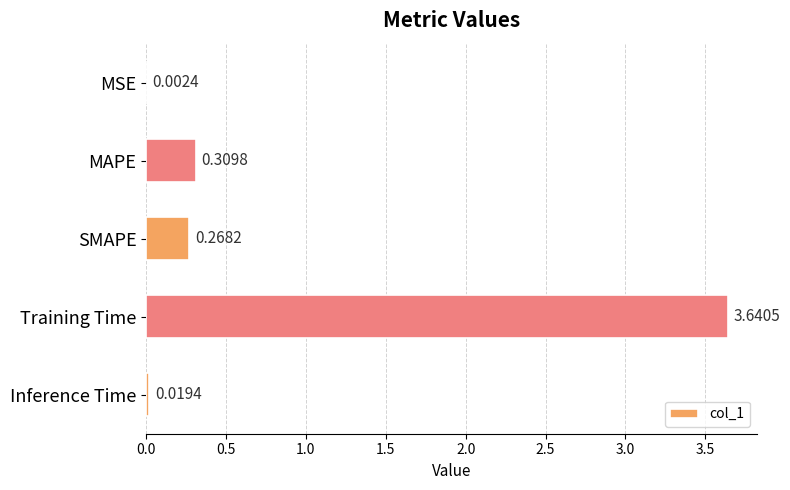

What is the sum of all values?

4.2